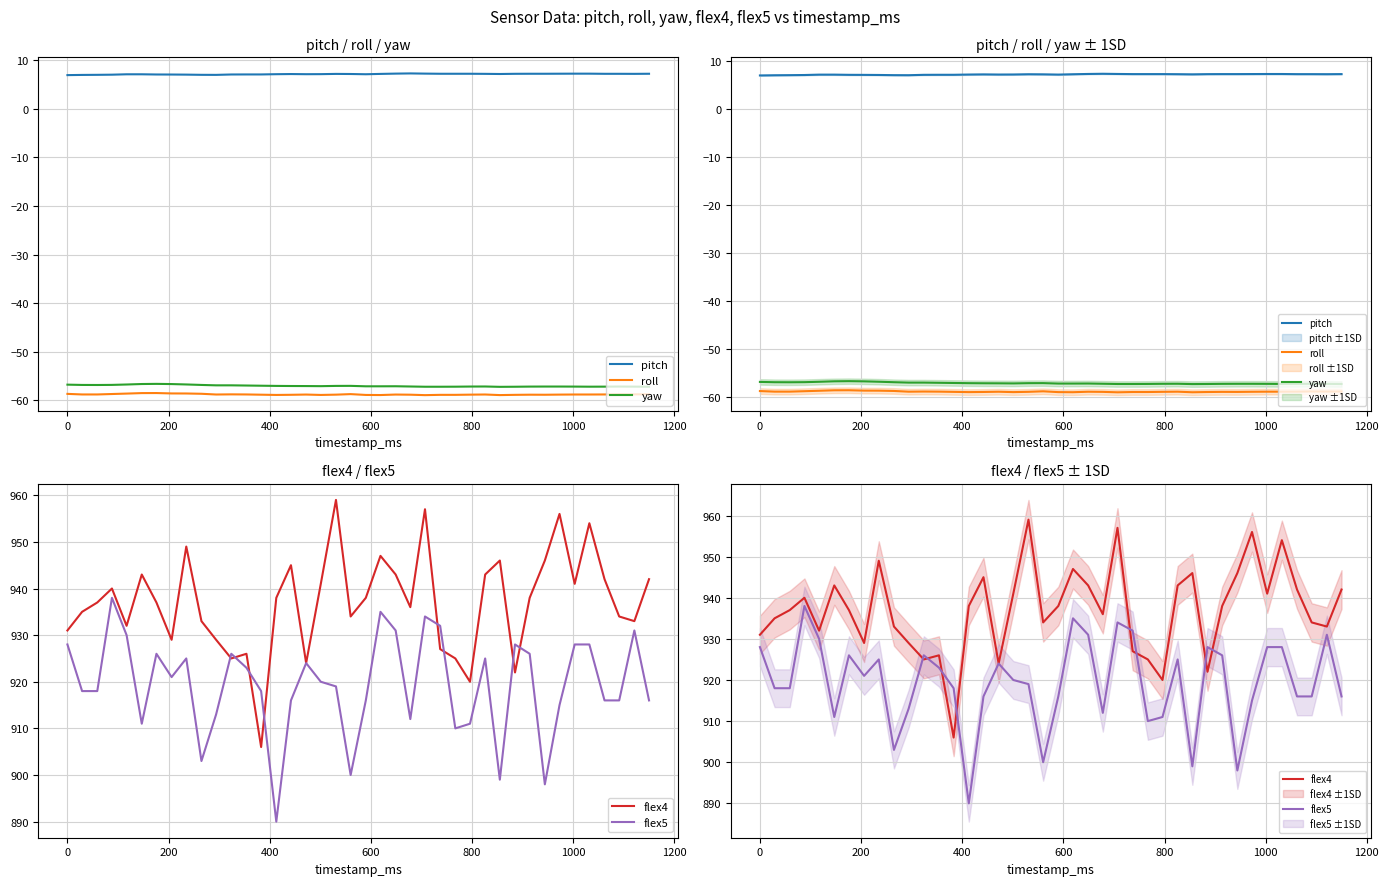

True or false: roll and yaw intersect in this chart.

False